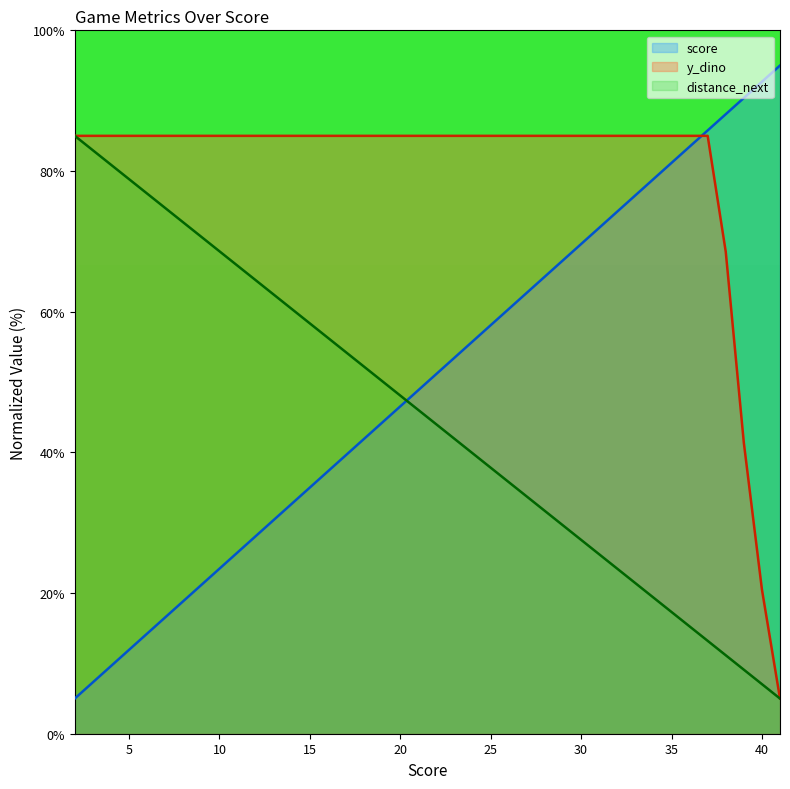

True or false: distance_next has more than 1 interior local peaks.

False